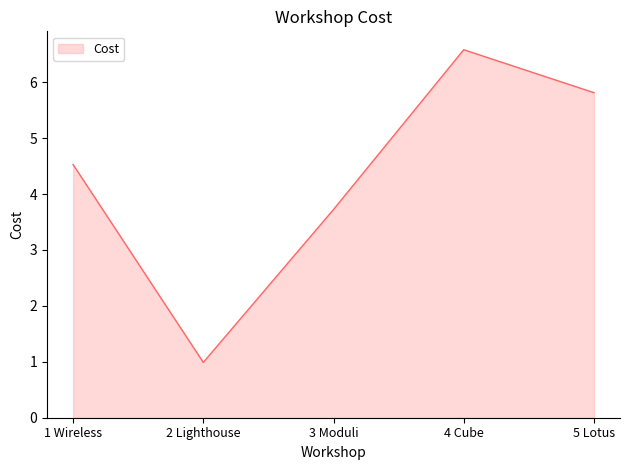

The chart shows a value of 3.2 at 5 Lotus. True or false?

False